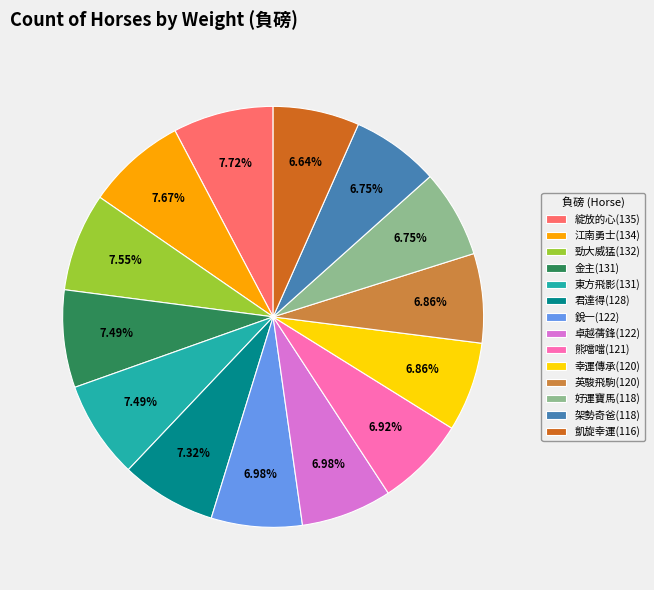

To the nearest percent, what percentage of the pie is 綻放的心(135)?

8%